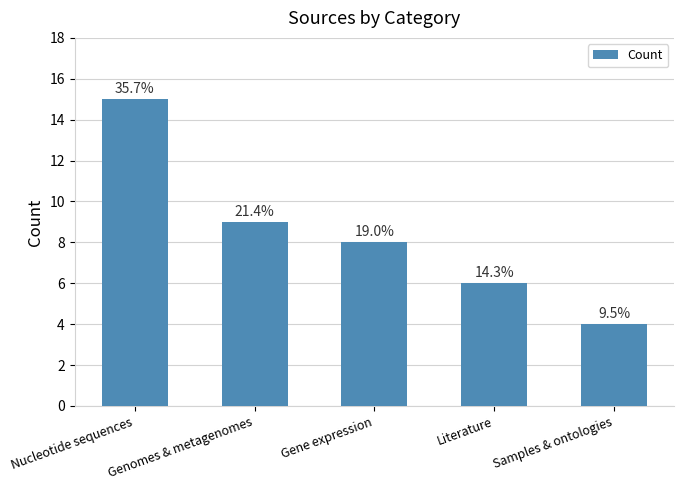

What is the sum of the values at Gene expression and Literature?

14